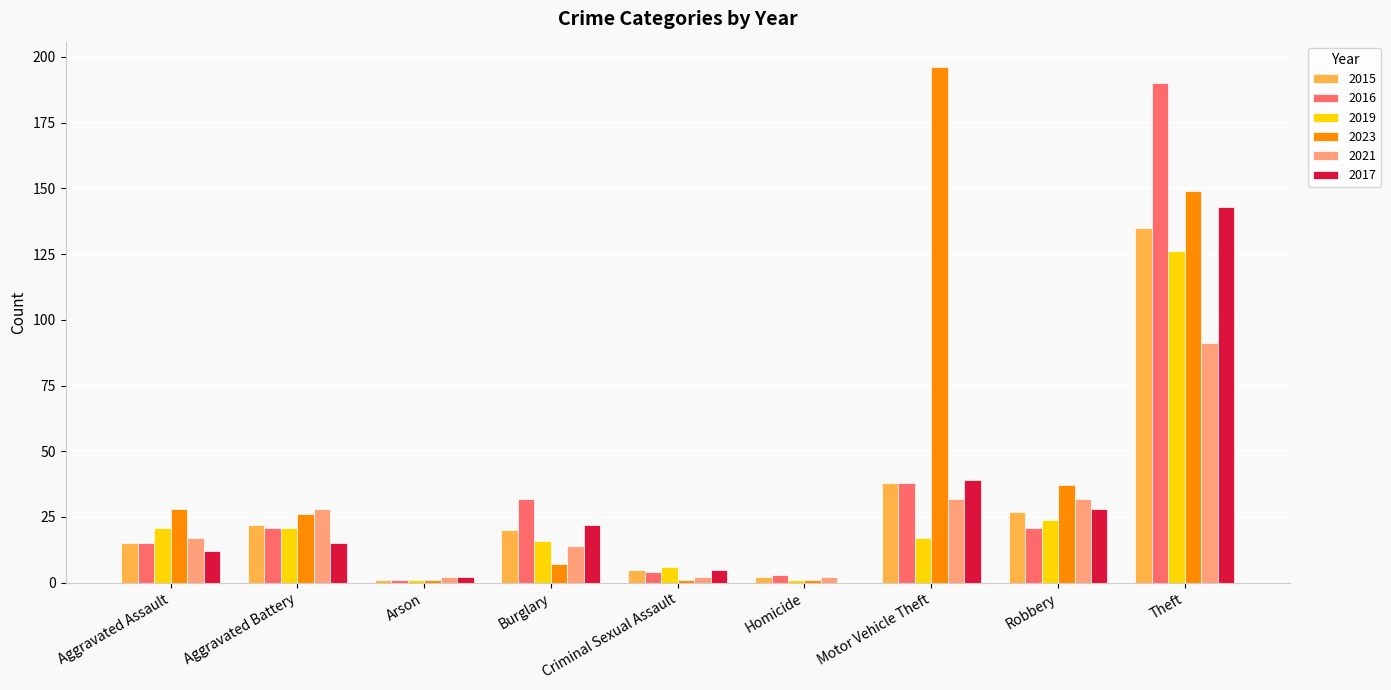

Is it true that 2015 equals 64 at Motor Vehicle Theft?

False